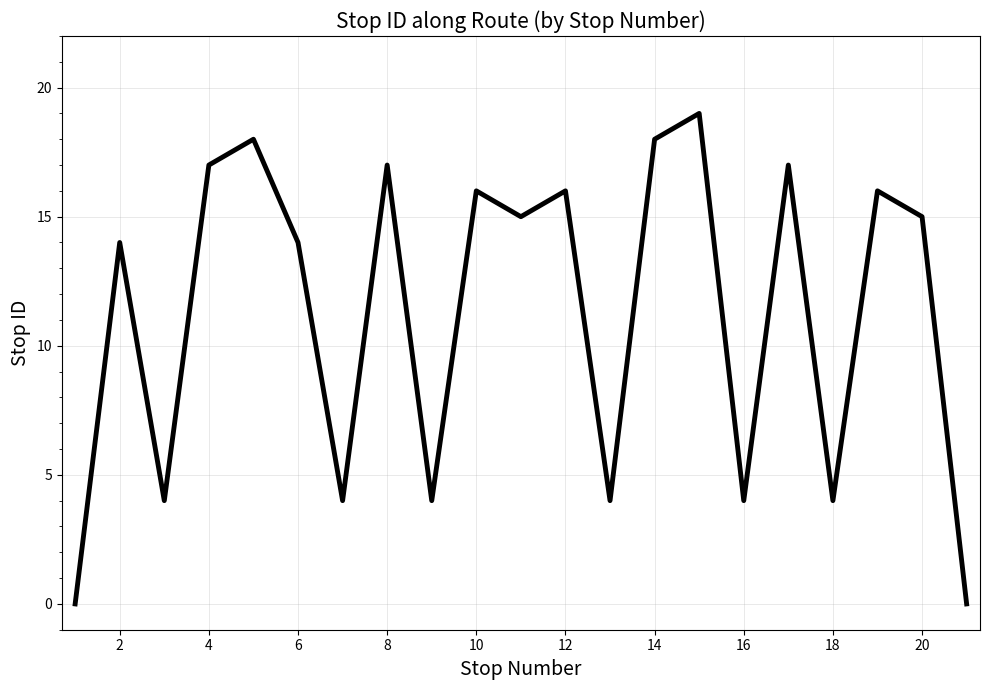

True or false: the data shows 3 at 18.

False